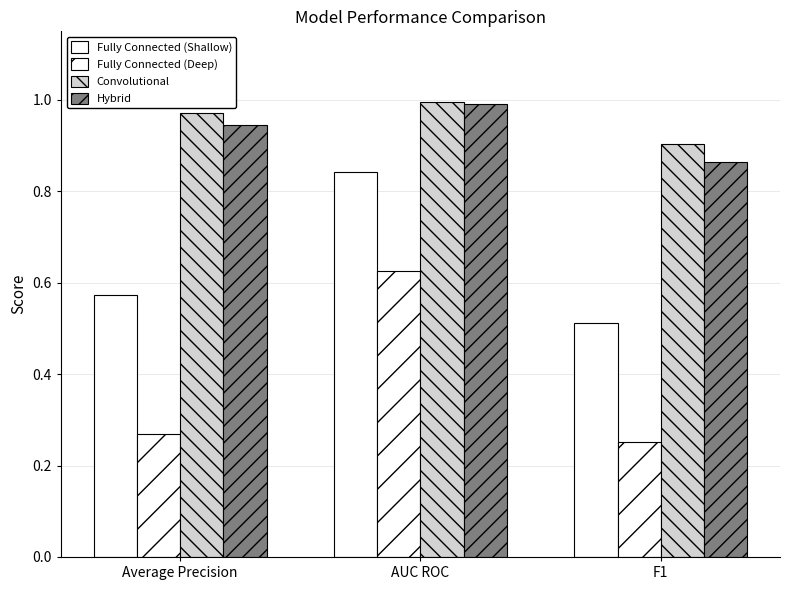

How many distinct data groups are displayed?

4